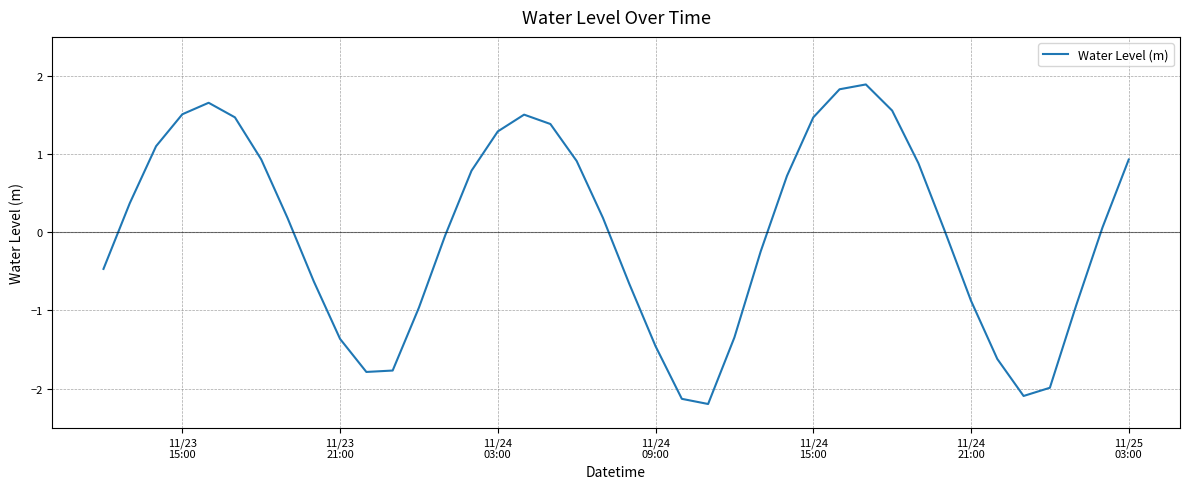

What is the greatest value displayed?

1.9